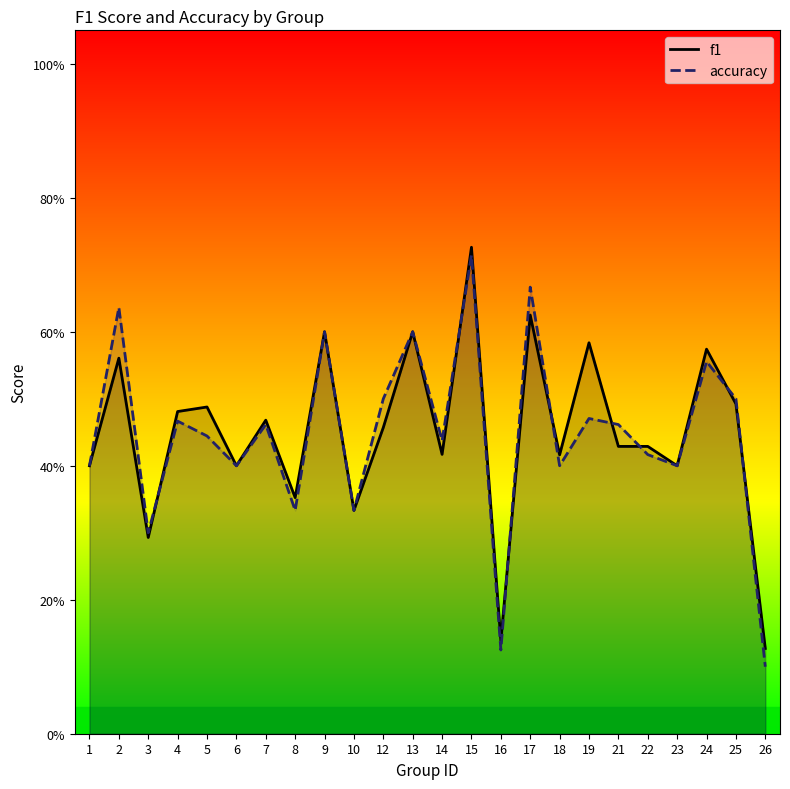

Reading left to right, what are all the values shown in this chart?

f1: 1=0.4	2=0.6	3=0.3	4=0.5	5=0.5	6=0.4	7=0.5	8=0.4	9=0.6	10=0.3	12=0.5	13=0.6	14=0.4	15=0.7	16=0.1	17=0.6	18=0.4	19=0.6	21=0.4	22=0.4	23=0.4	24=0.6	25=0.5	26=0.1
accuracy: 1=0.4	2=0.6	3=0.3	4=0.5	5=0.4	6=0.4	7=0.5	8=0.3	9=0.6	10=0.3	12=0.5	13=0.6	14=0.4	15=0.7	16=0.1	17=0.7	18=0.4	19=0.5	21=0.5	22=0.4	23=0.4	24=0.6	25=0.5	26=0.1